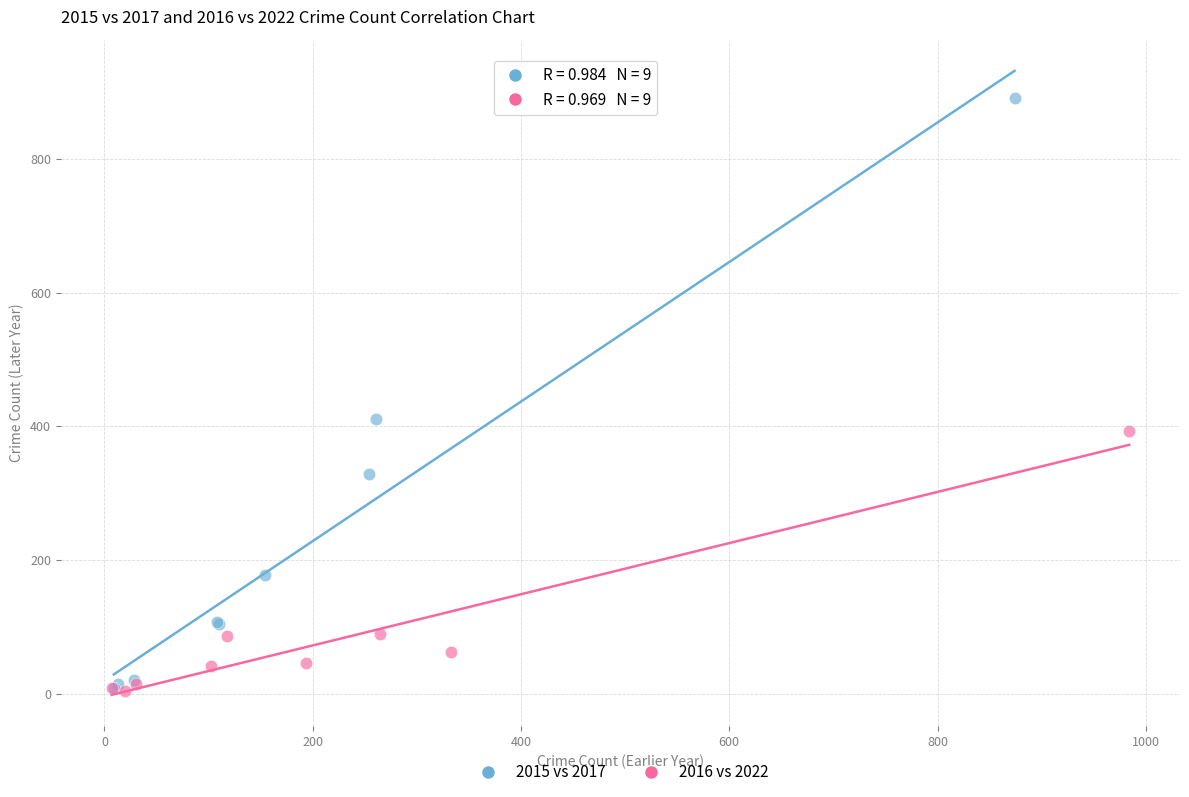

Which series has the largest Y range (max minus min)?

2015 vs 2017